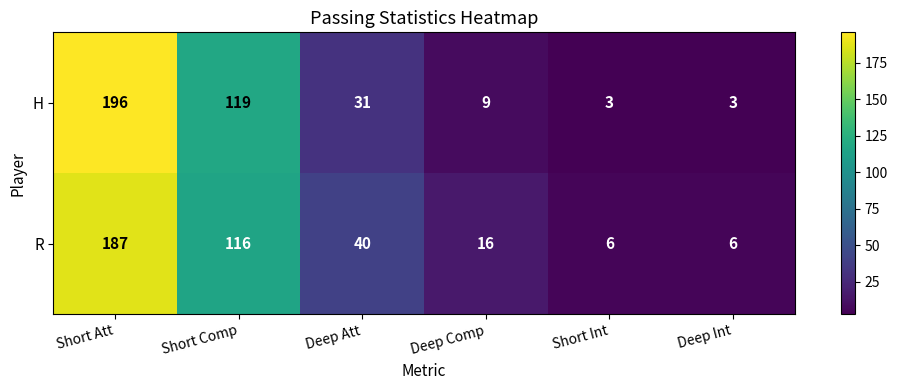

Count the number of data series in this chart.

2